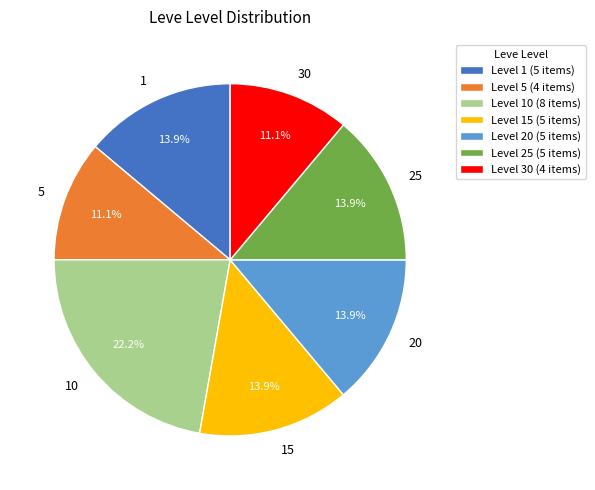

How many segments does this pie chart have?

7